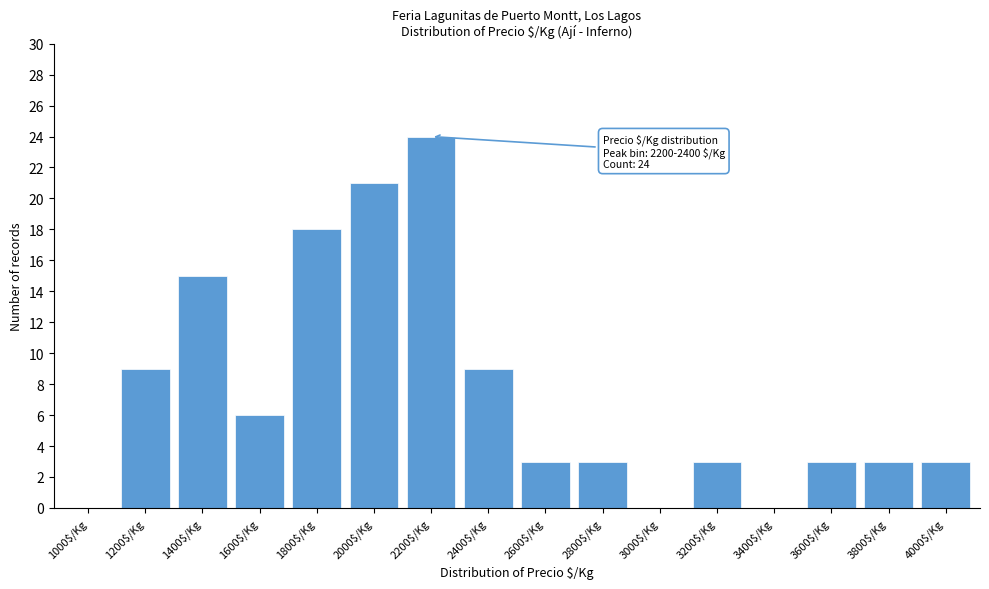

Which label corresponds to the largest value in the chart?

2200$/Kg